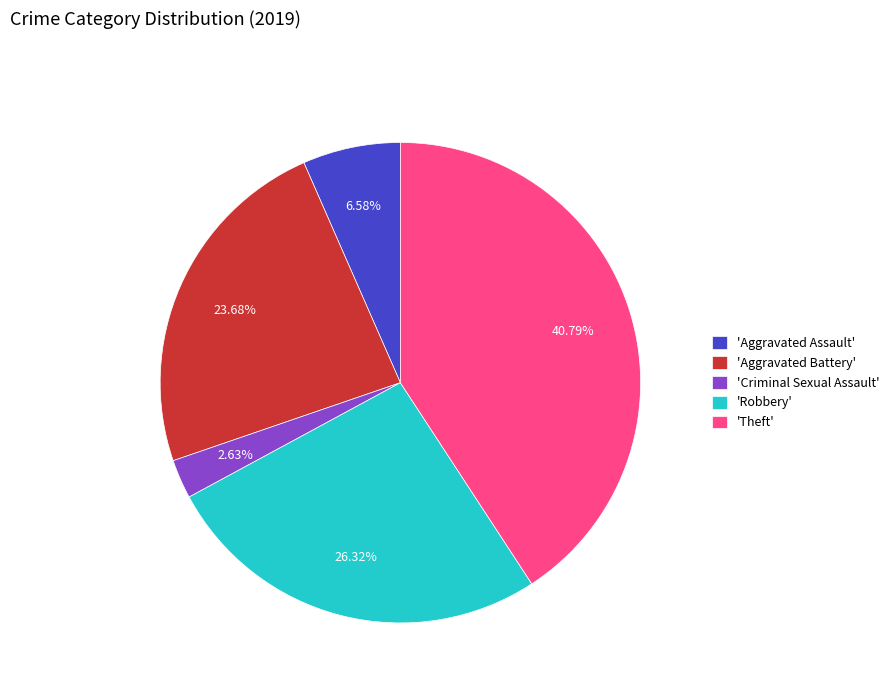

Rank the categories by value from lowest to highest.

'Criminal Sexual Assault', 'Aggravated Assault', 'Aggravated Battery', 'Robbery', 'Theft'